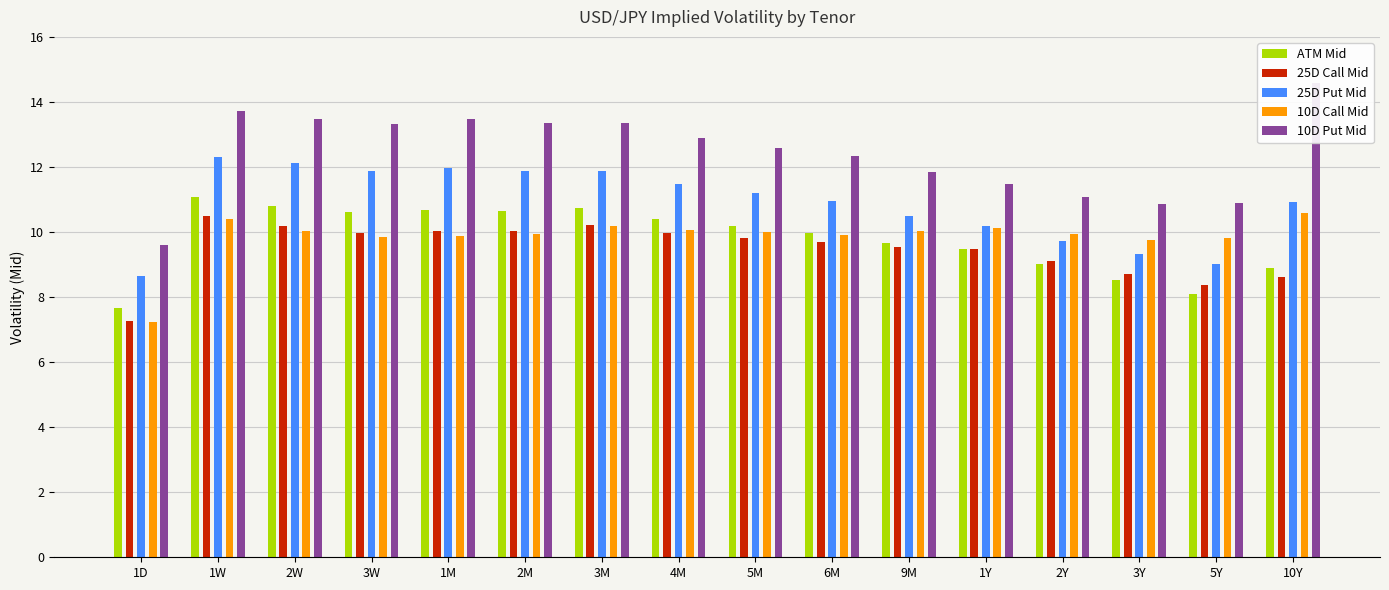

Are the bars horizontal?

No